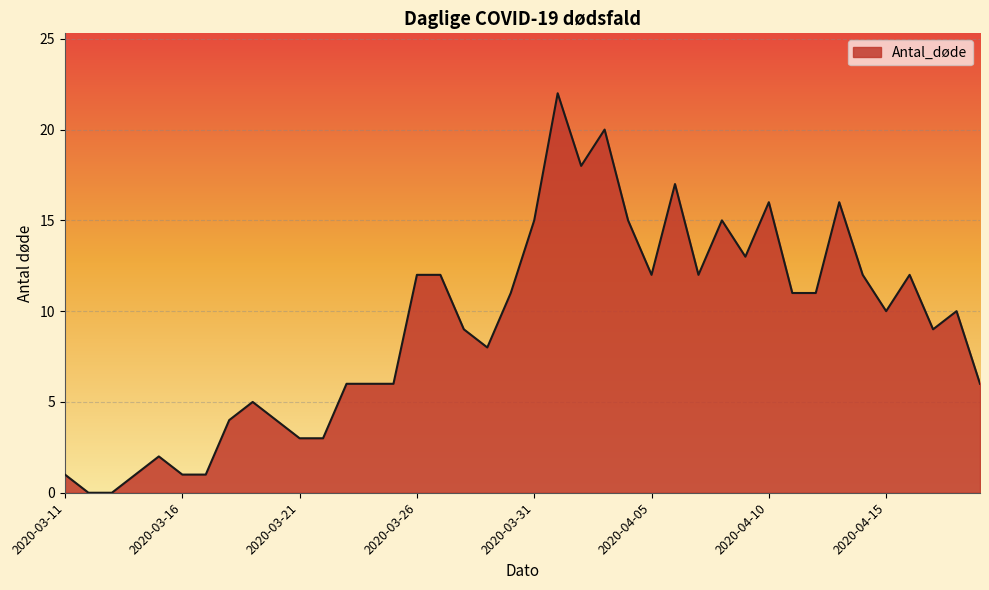

What is the maximum value shown in the chart?

22